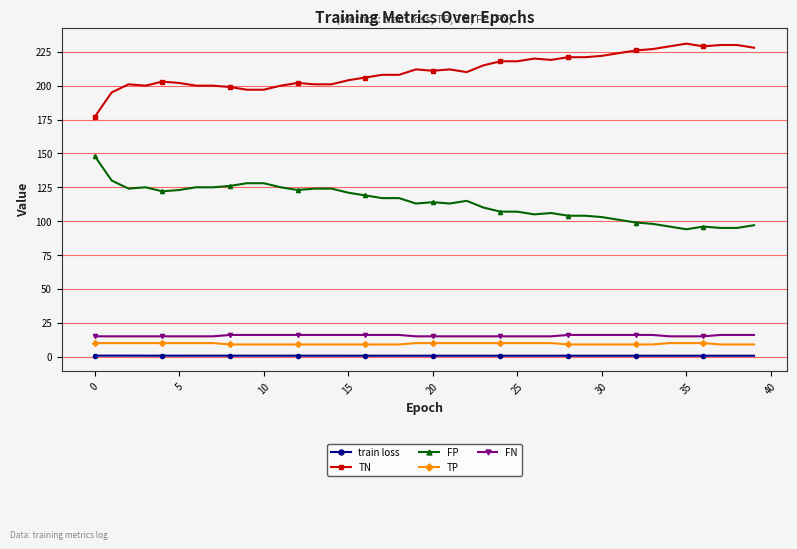

Which series has the largest total across all categories?

TN